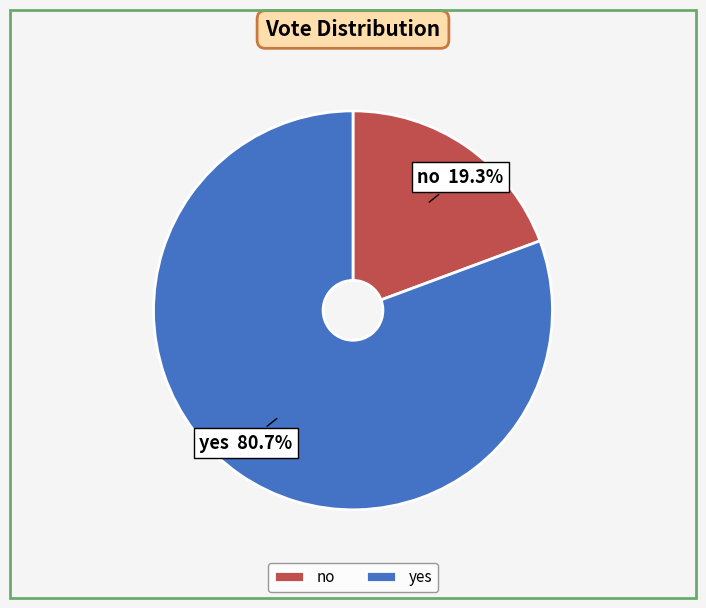

To the nearest percent, what is the difference between the no and yes slice percentages?

61%